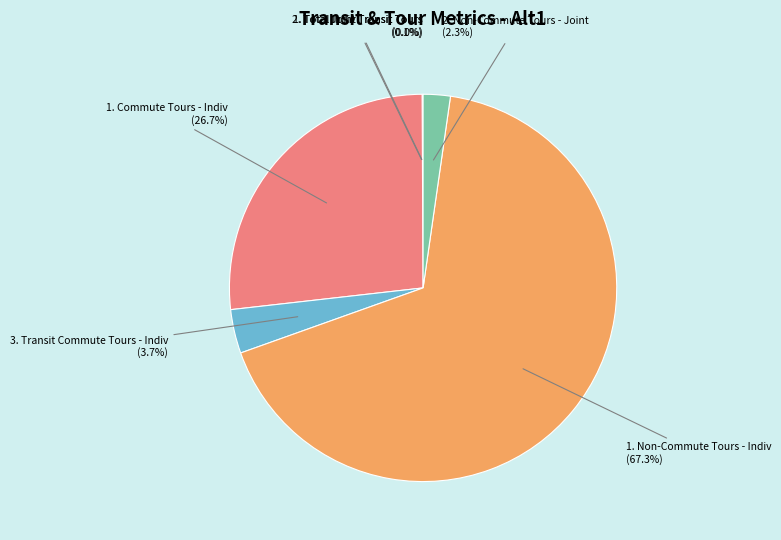

To the nearest percent, what is the combined percentage of 2. Non-Commute Tours - Joint and 1. Commute Tours - Indiv?

29%